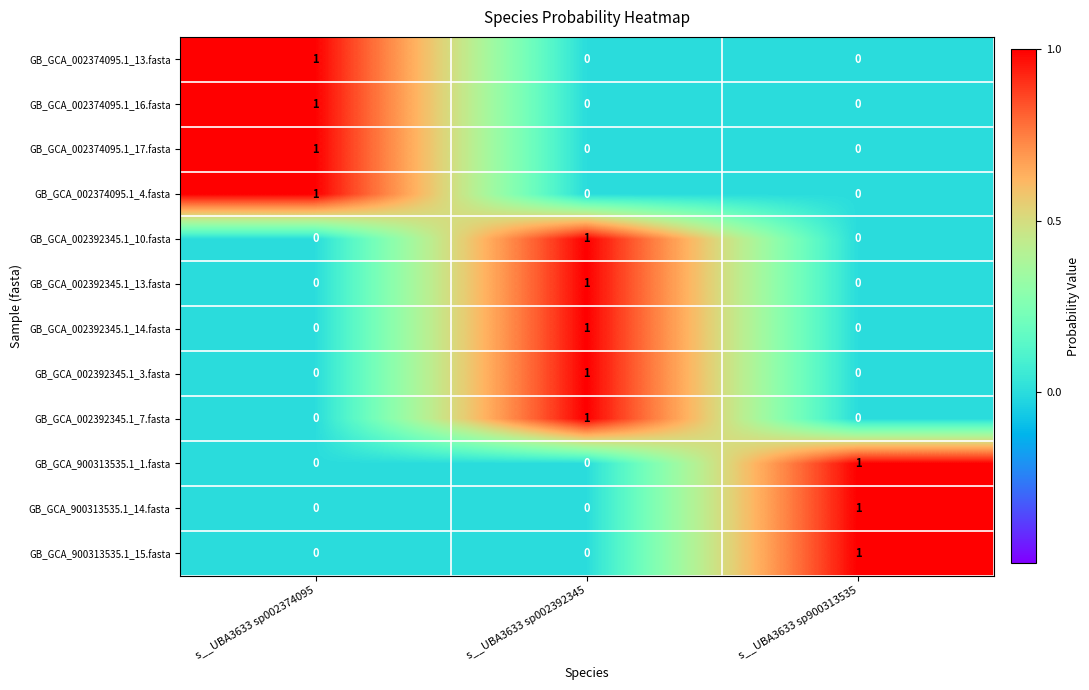

Count the number of data series in this chart.

12